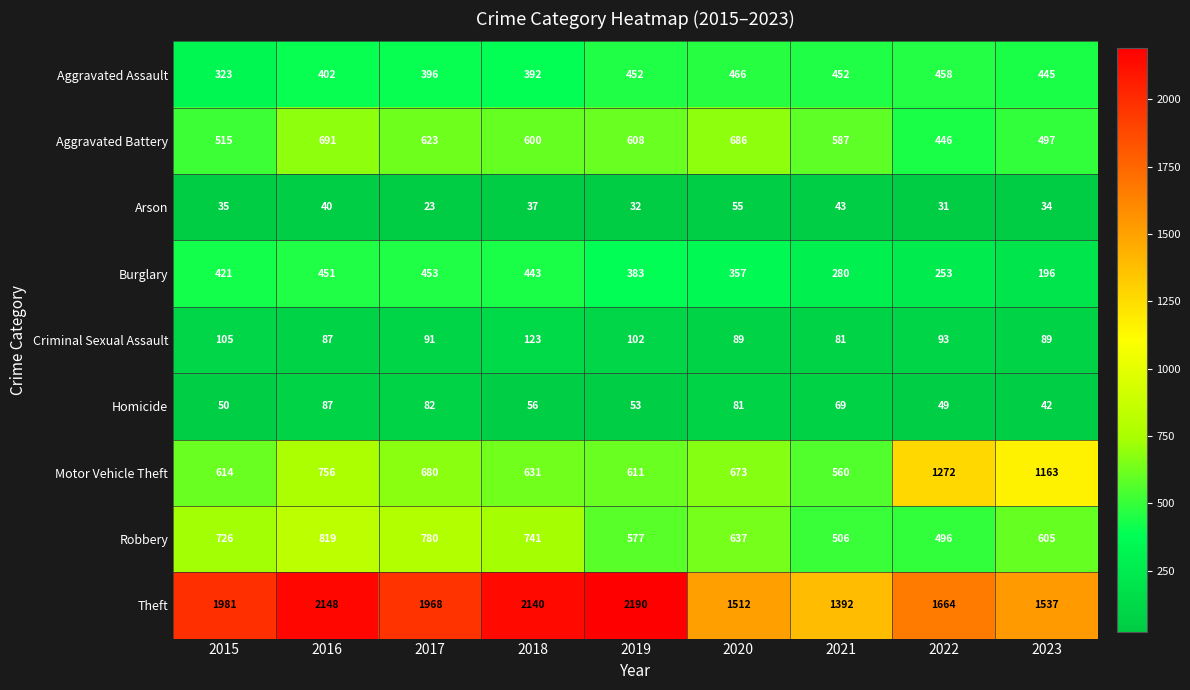

True or false: Motor Vehicle Theft has a value of 1940 at 2023.

False